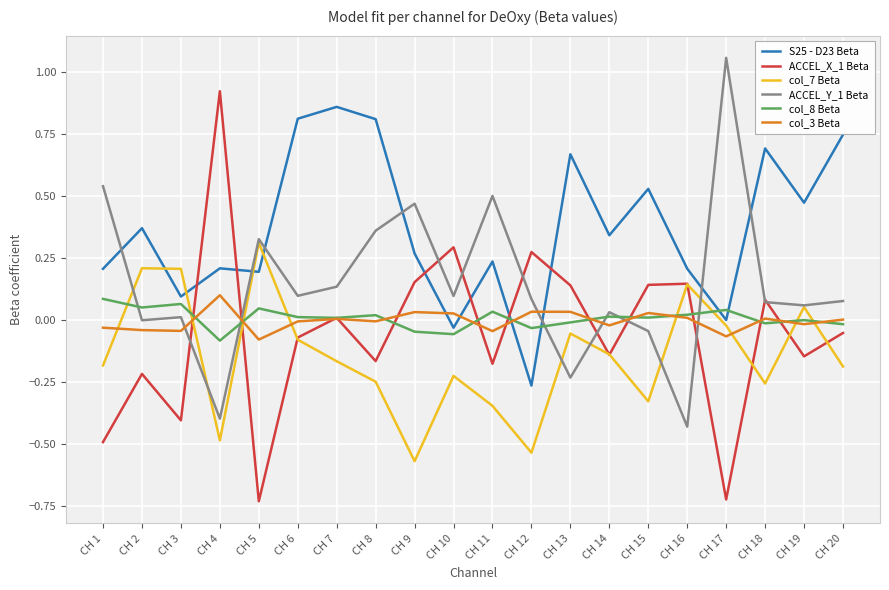

In col_3 Beta, how many points are higher than both neighbors (excluding endpoints)?

6